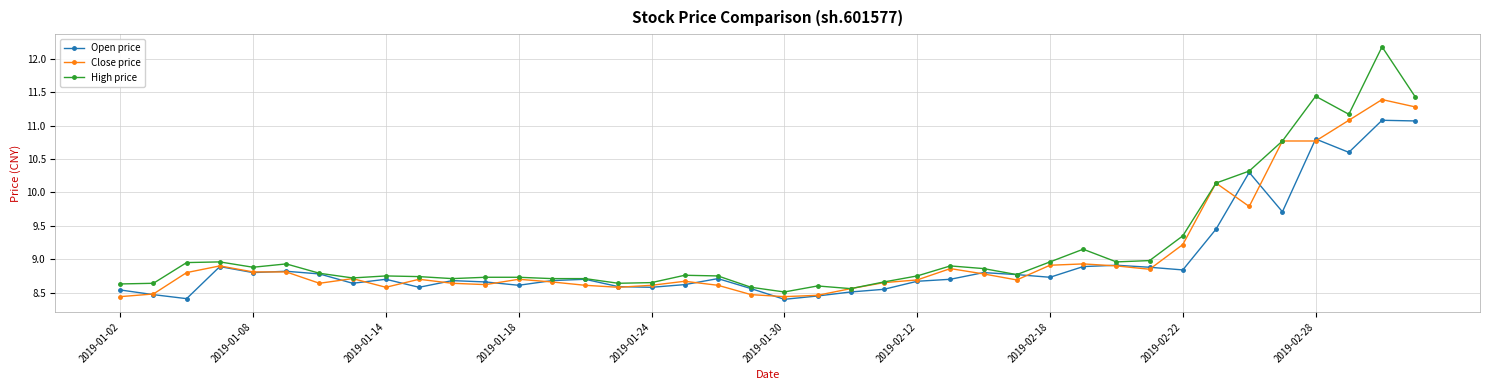

What is the greatest value displayed?

12.2